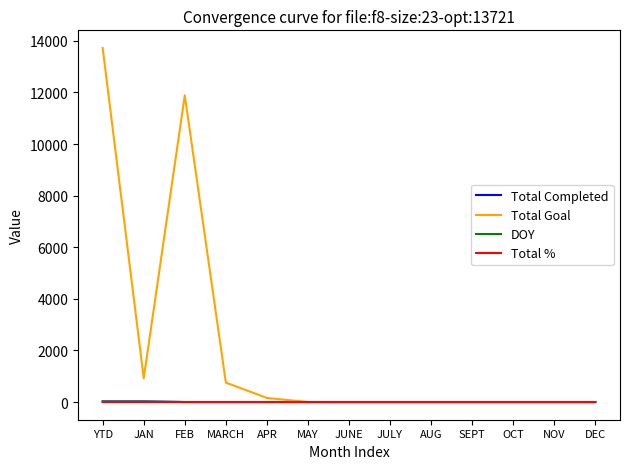

At how many categories does at least one series exceed 9591?

2